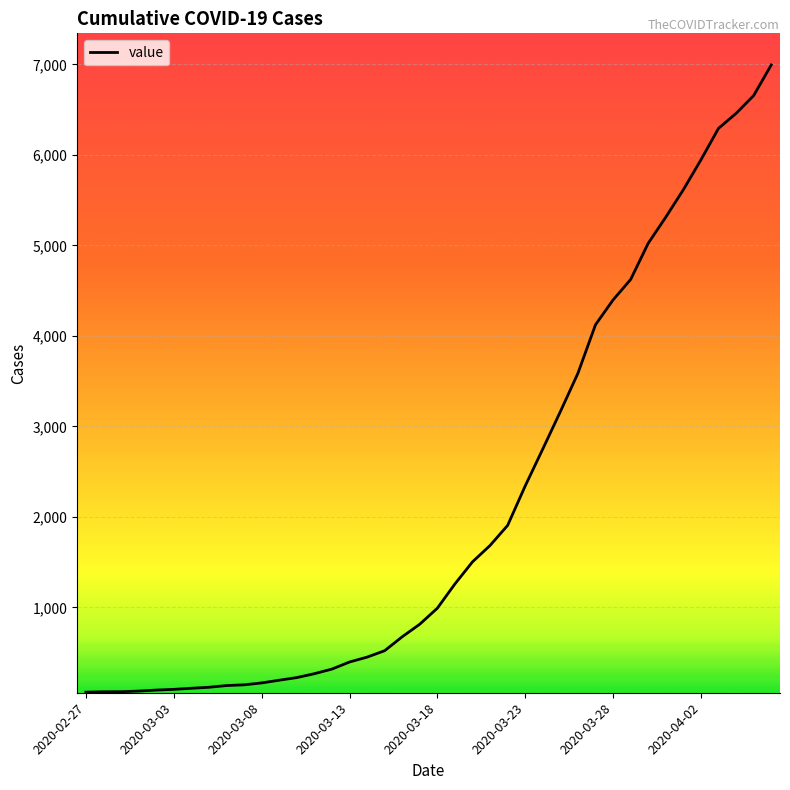

What is the average value?

2141